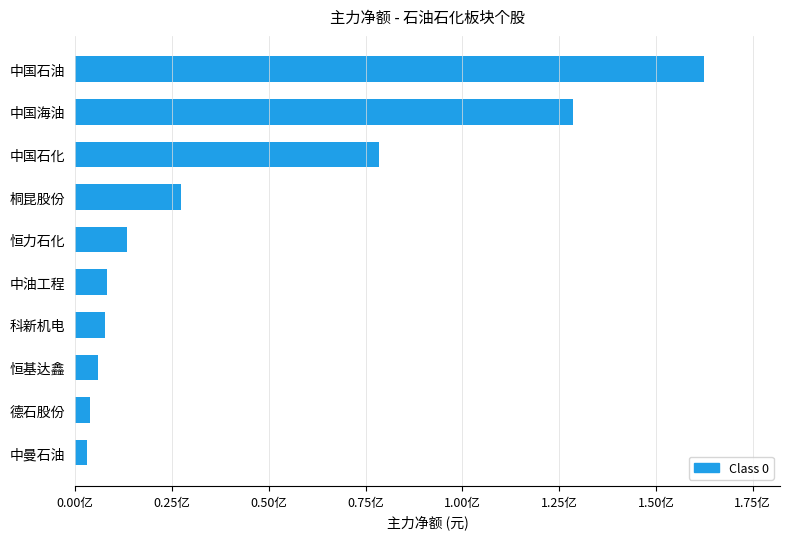

Are the bars horizontal?

Yes